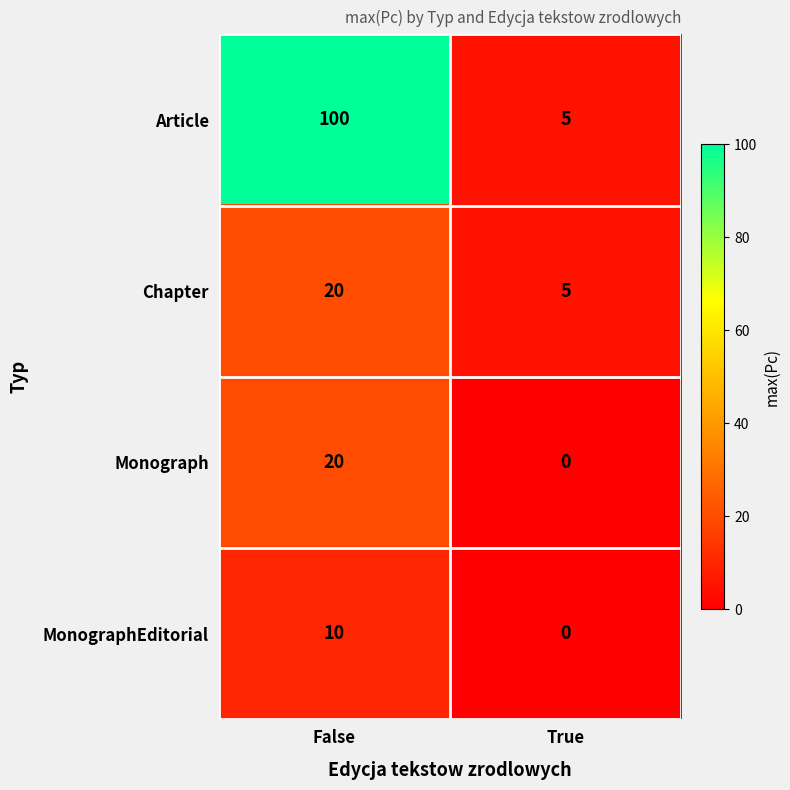

The value of Article at True is 5. True or false?

True